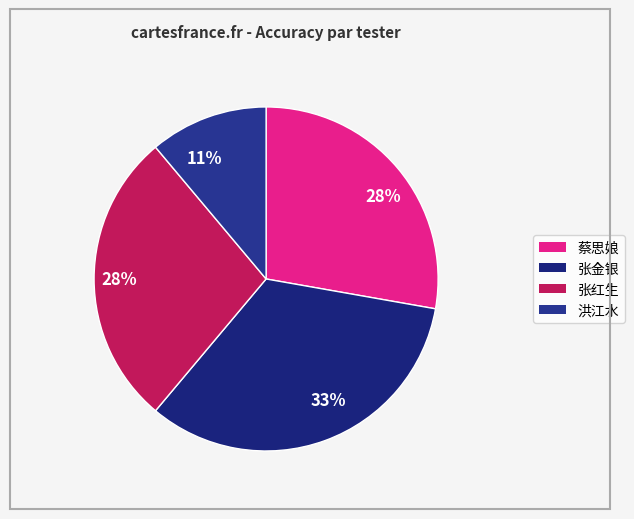

To the nearest percent, what is the average slice percentage?

25%